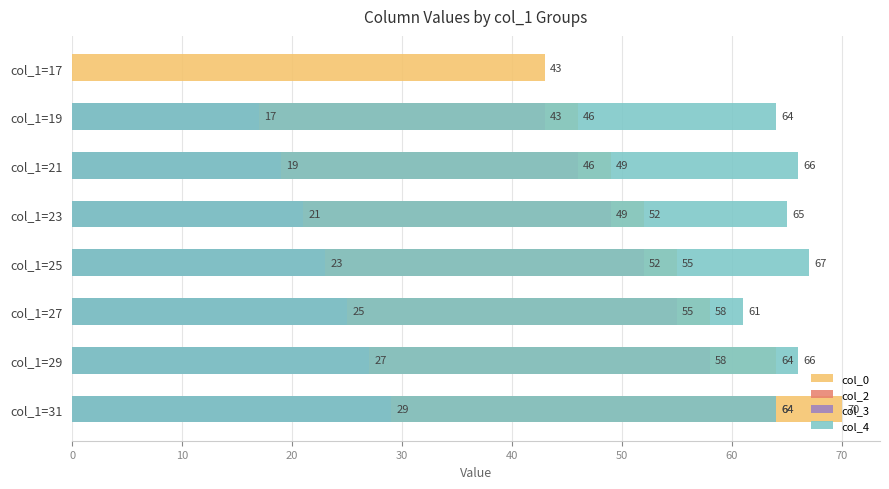

List the series in order of their peak value, lowest first.

col_3, col_2, col_4, col_0